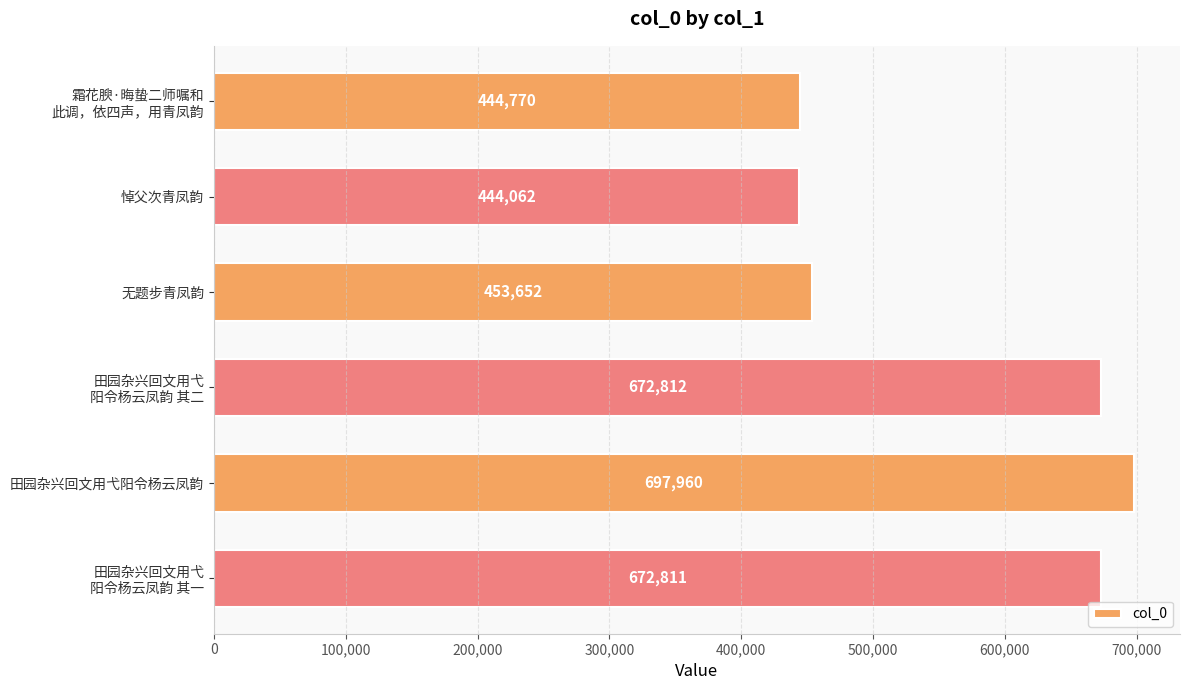

List the labels in order of value, smallest first.

悼父次青凤韵, 霜花腴·晦蛰二师嘱和
此调，依四声，用青凤韵, 无题步青凤韵, 田园杂兴回文用弋
阳令杨云凤韵 其一, 田园杂兴回文用弋
阳令杨云凤韵 其二, 田园杂兴回文用弋阳令杨云凤韵